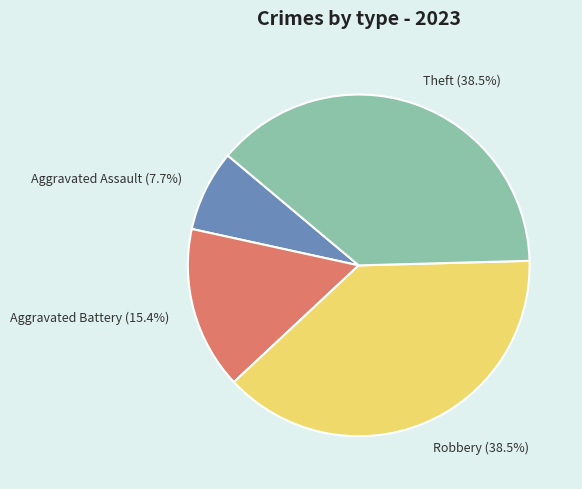

Between Aggravated Assault and Aggravated Battery, which is larger?

Aggravated Battery